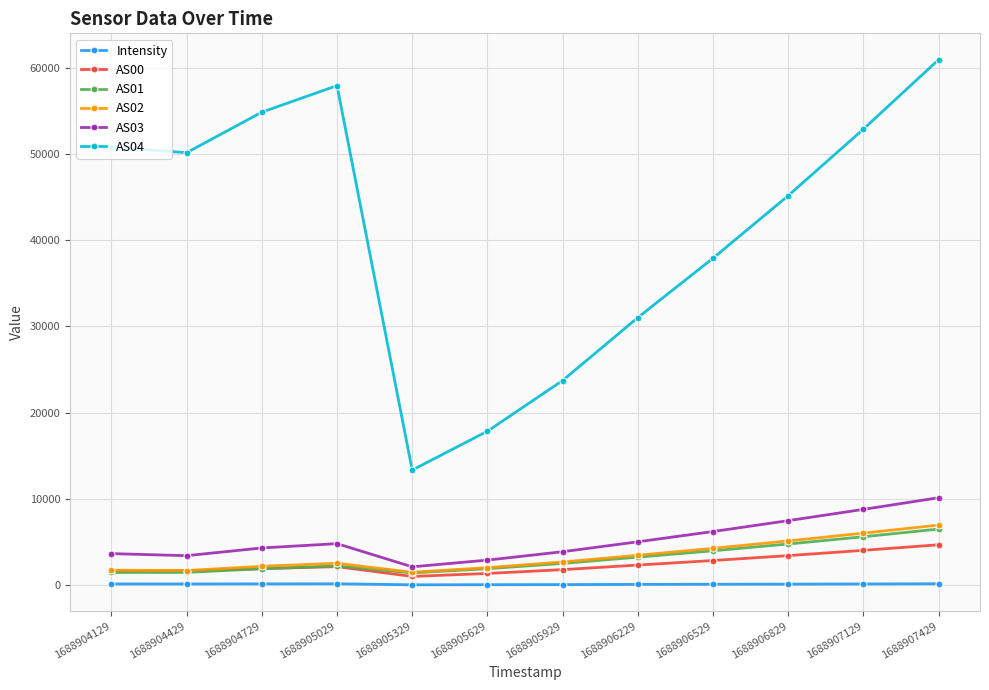

Is it true that Intensity equals 152.6 at 1688907429?

True